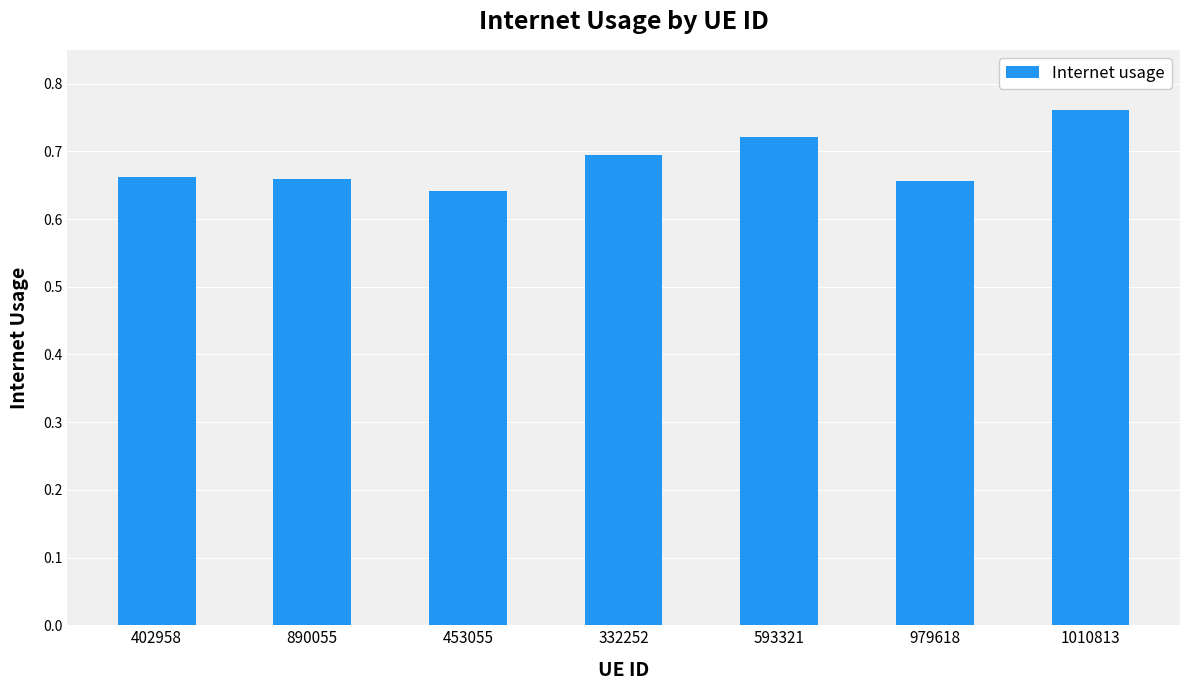

At which category does the chart reach its minimum across all series?

453055